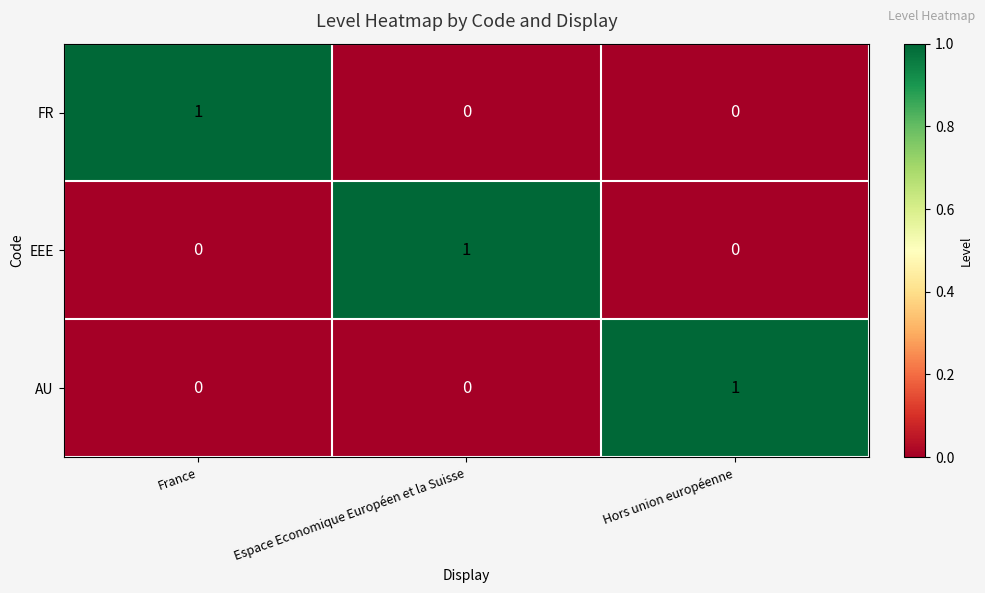

Reading left to right, what are all the values shown in this chart?

FR: 1	0	0
EEE: 0	1	0
AU: 0	0	1